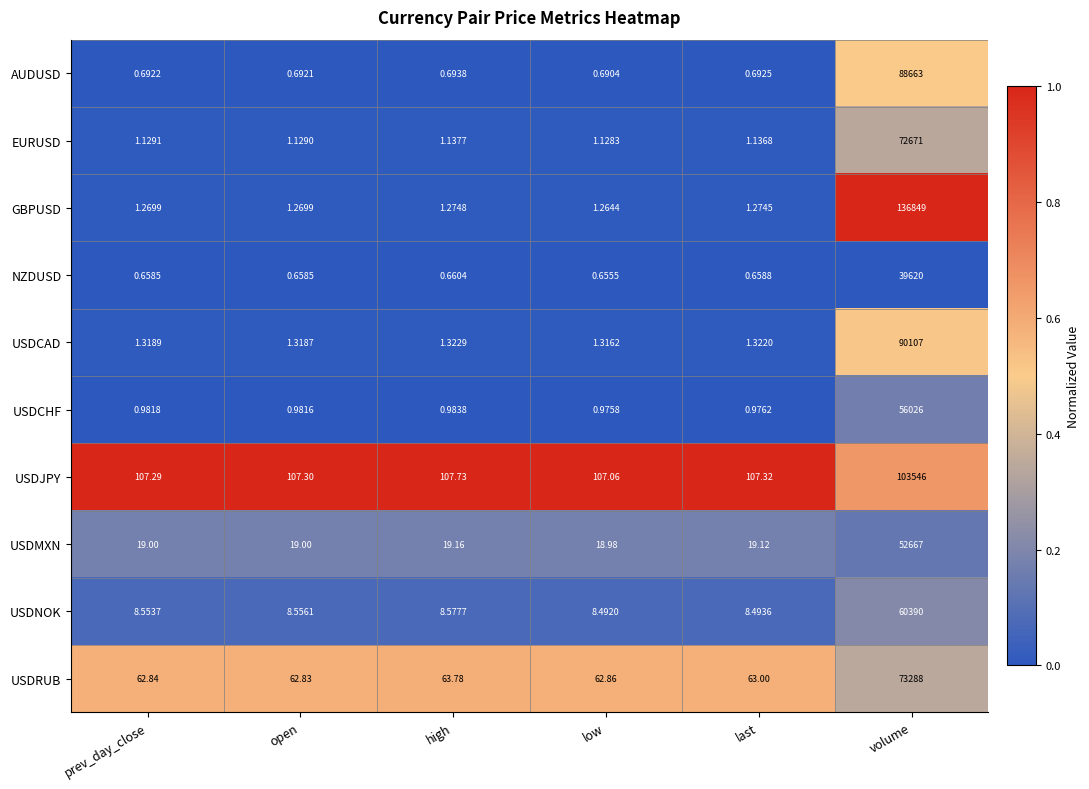

At which label does NZDUSD reach its minimum?

low